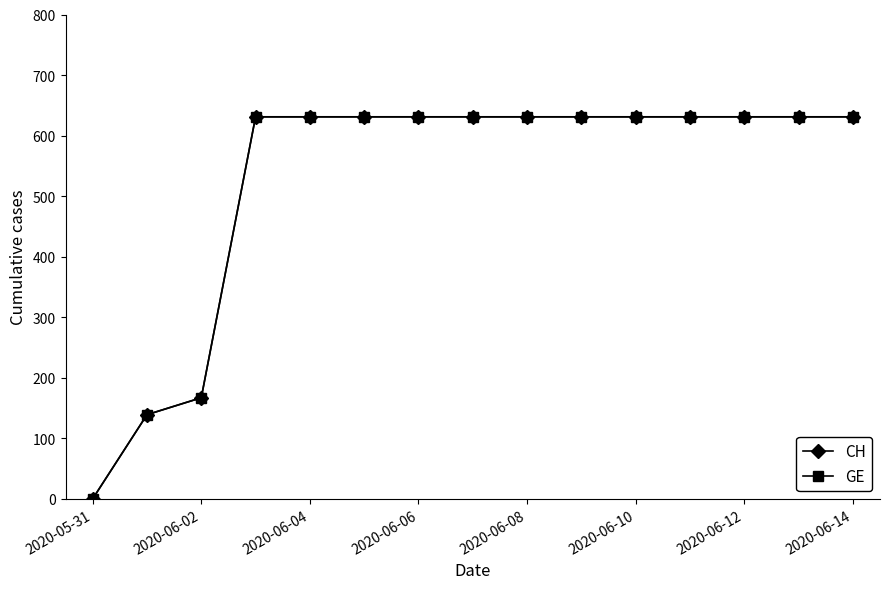

Is this an area chart (filled region under the line)?

No